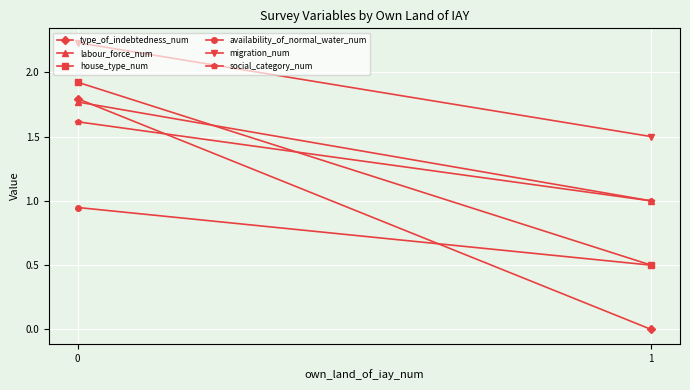

At which category does the chart reach its minimum across all series?

1